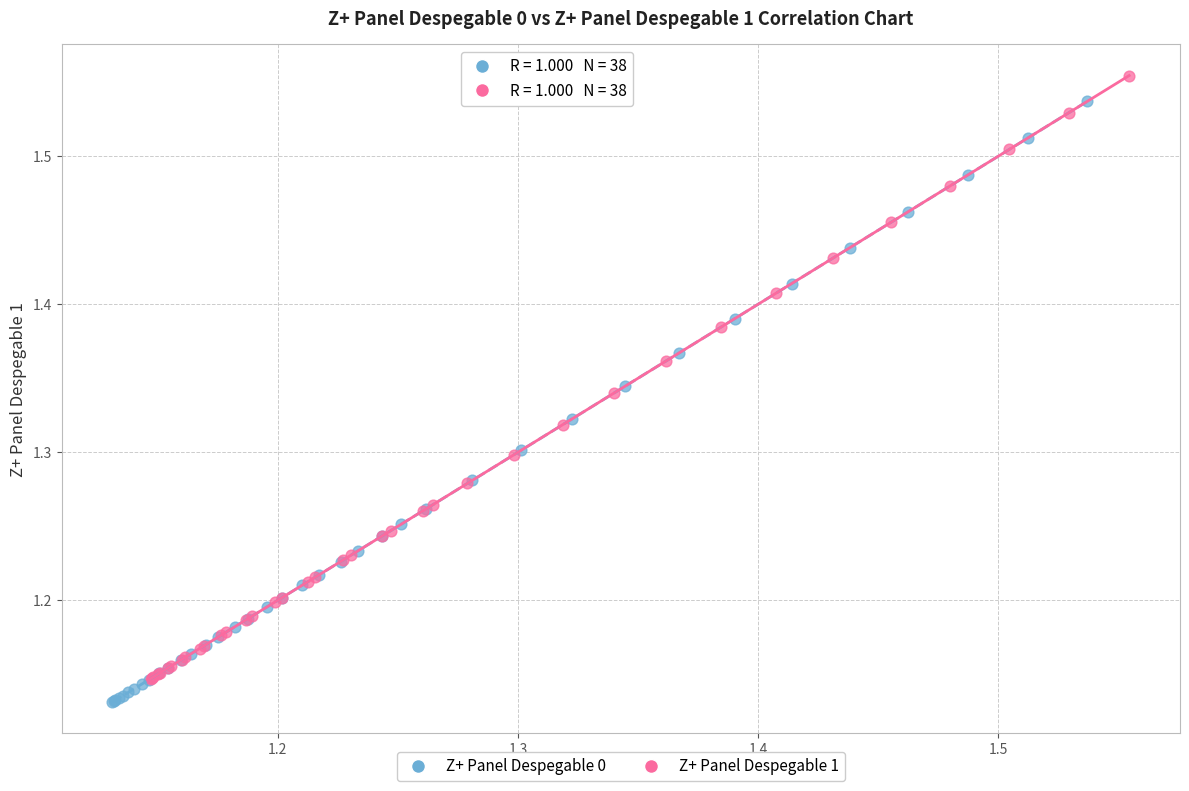

Which series contains the lowest Y value?

Z+ Panel Despegable 0